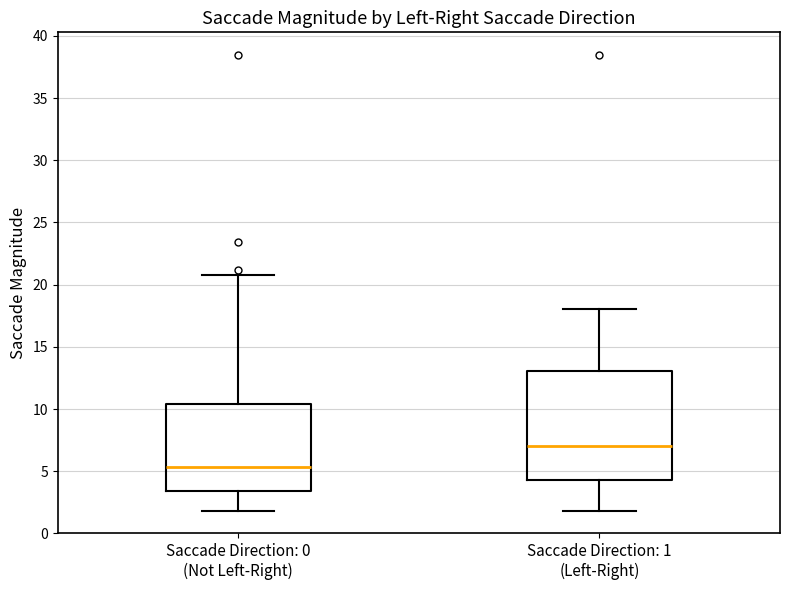

Comparing the boxes themselves (not the whiskers), which one is the tallest?

Saccade Direction: 1 (Left-Right)